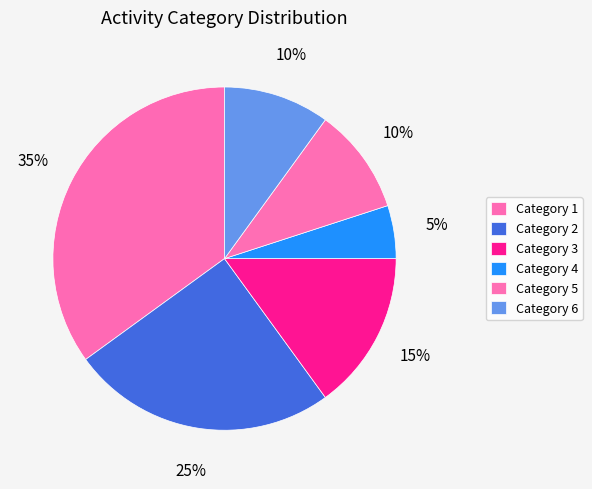

Which category has the smallest portion of the pie?

Category 4